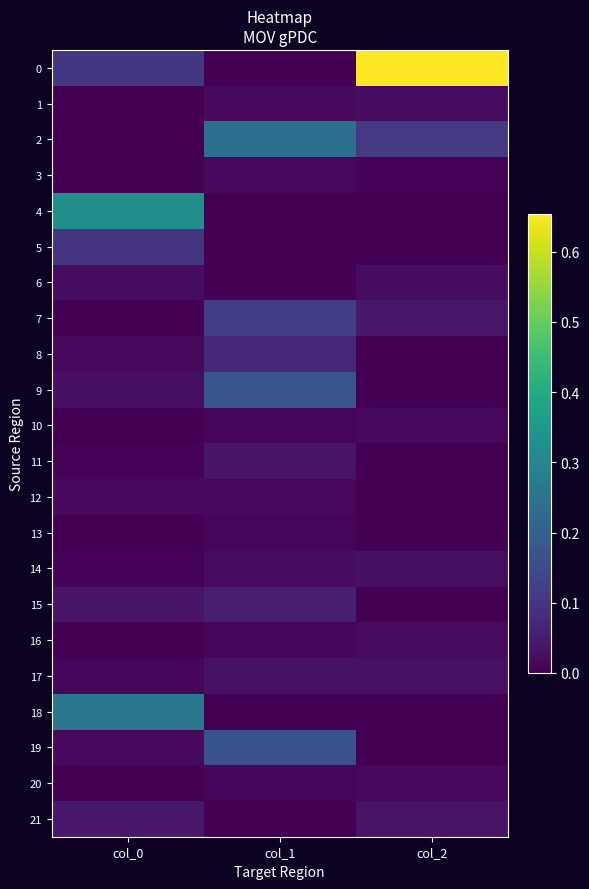

Reading left to right, transcribe all the data shown in this chart.

0: col_0=0.1	col_1=-0.0	col_2=0.7
1: col_0=0.0	col_1=0.0	col_2=0.0
2: col_0=0.0	col_1=0.2	col_2=0.1
3: col_0=0.0	col_1=0.0	col_2=0.0
4: col_0=0.3	col_1=-0.0	col_2=-0.0
5: col_0=0.1	col_1=-0.0	col_2=-0.0
6: col_0=0.0	col_1=-0.0	col_2=0.0
7: col_0=0.0	col_1=0.1	col_2=0.0
8: col_0=0.0	col_1=0.1	col_2=-0.0
9: col_0=0.0	col_1=0.2	col_2=-0.0
10: col_0=0.0	col_1=0.0	col_2=0.0
11: col_0=0.0	col_1=0.0	col_2=-0.0
12: col_0=0.0	col_1=0.0	col_2=-0.0
13: col_0=0.0	col_1=0.0	col_2=0.0
14: col_0=0.0	col_1=0.0	col_2=0.0
15: col_0=0.0	col_1=0.1	col_2=-0.0
16: col_0=0.0	col_1=0.0	col_2=0.0
17: col_0=0.0	col_1=0.0	col_2=0.0
18: col_0=0.3	col_1=-0.0	col_2=-0.0
19: col_0=0.0	col_1=0.2	col_2=-0.0
20: col_0=0.0	col_1=0.0	col_2=0.0
21: col_0=0.0	col_1=-0.0	col_2=0.0